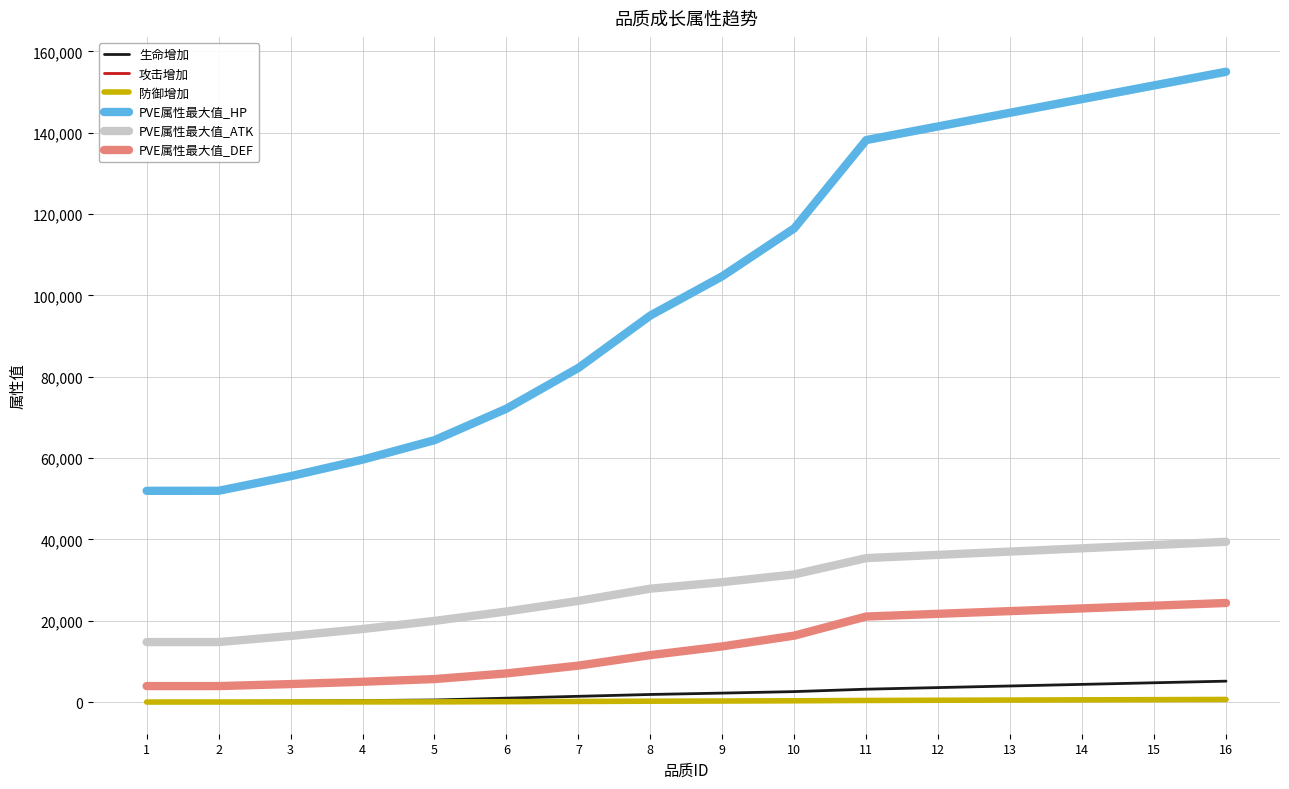

What is the average value of the 攻击增加 series?

378.2